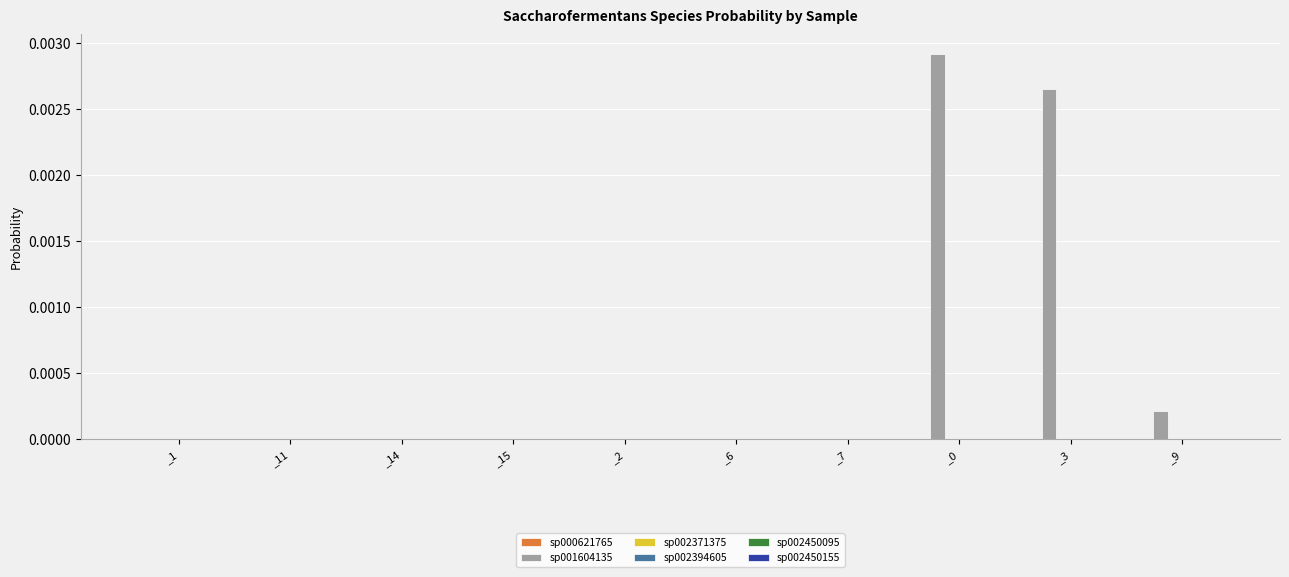

What is the label of the 6th bar from the right?

_2